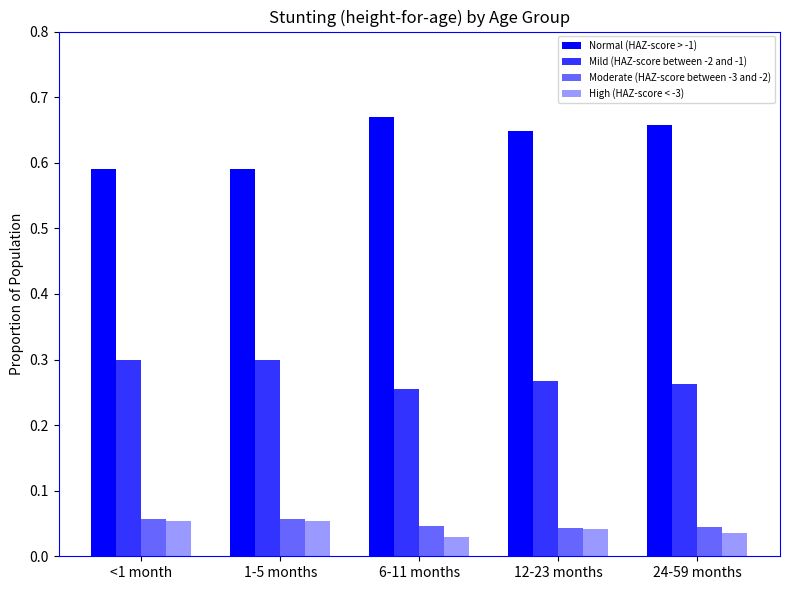

Which series has the largest total across all categories?

Normal (HAZ-score > -1)